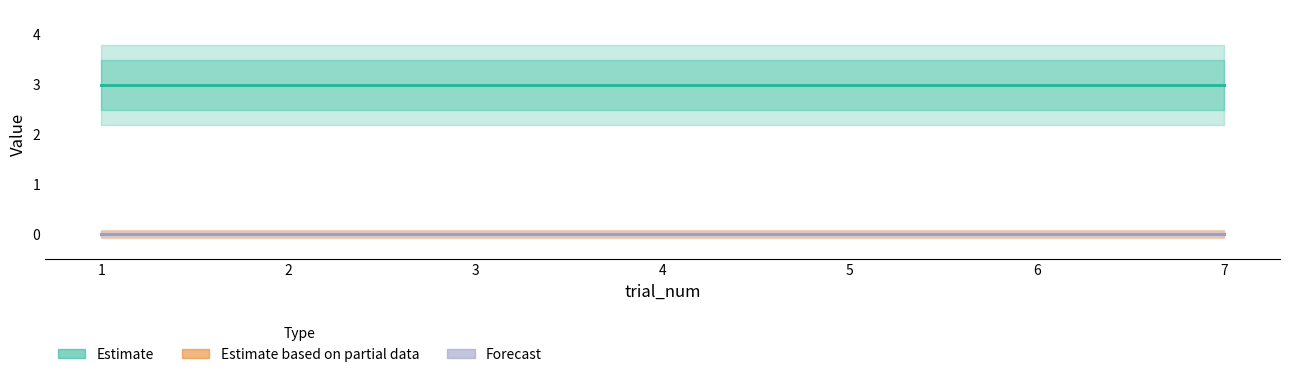

How many lines are shown in the chart?

3